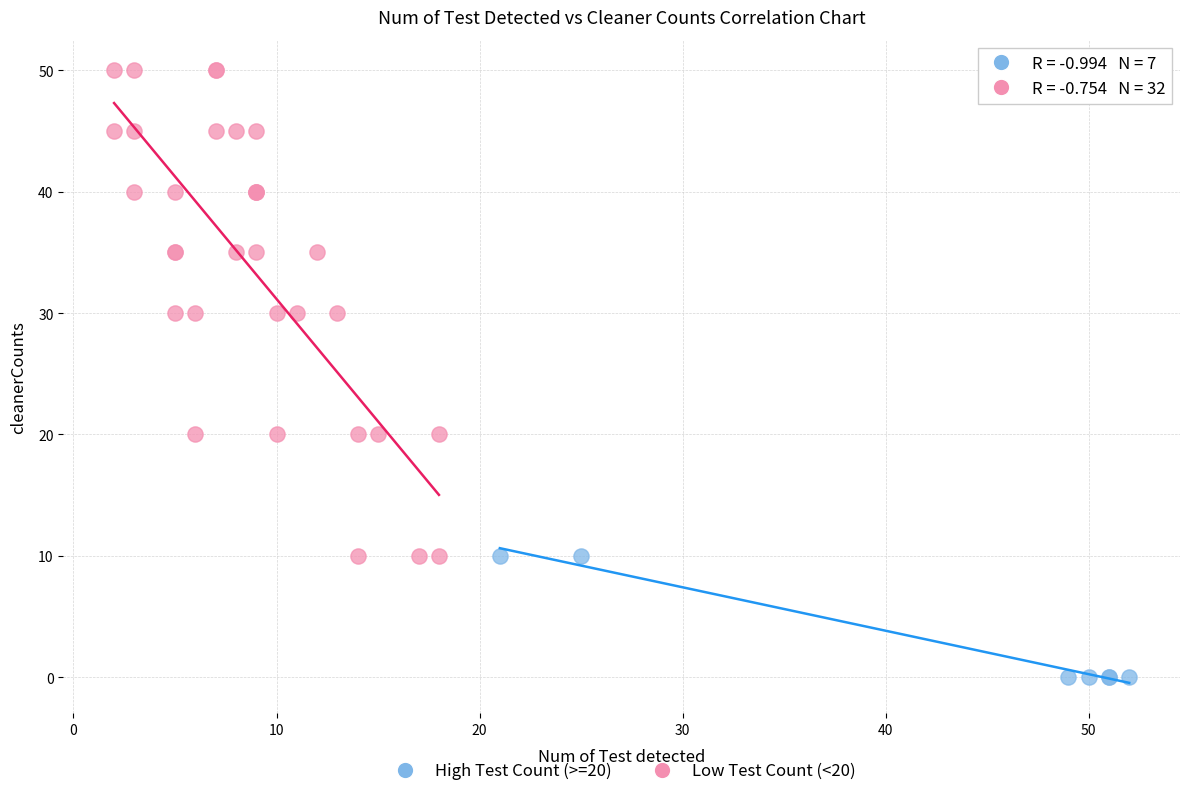

Which series contains the lowest Y value?

High Test Count (>=20)